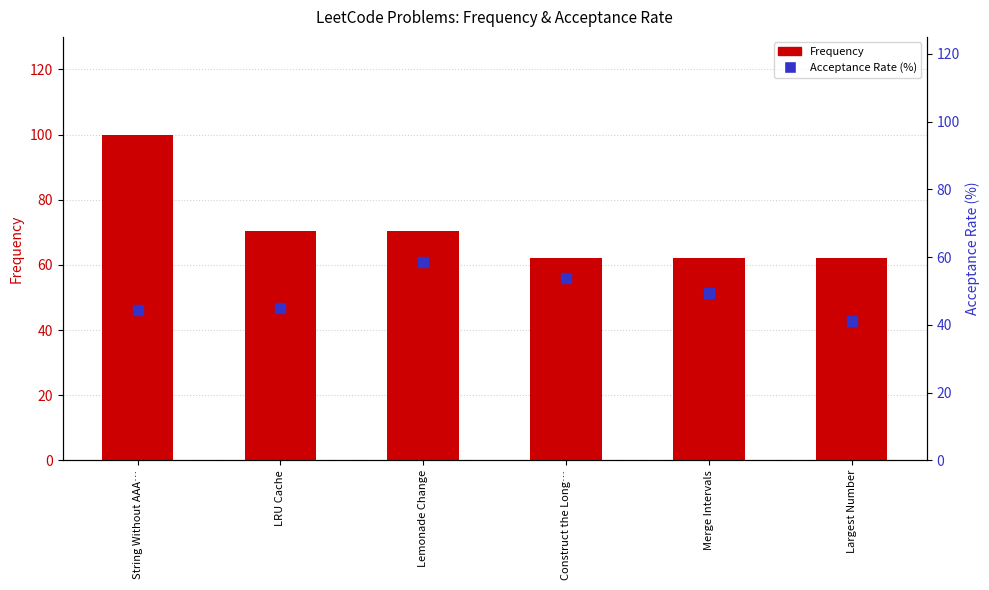

At which category is the sum across all series the highest?

String Without AAA…